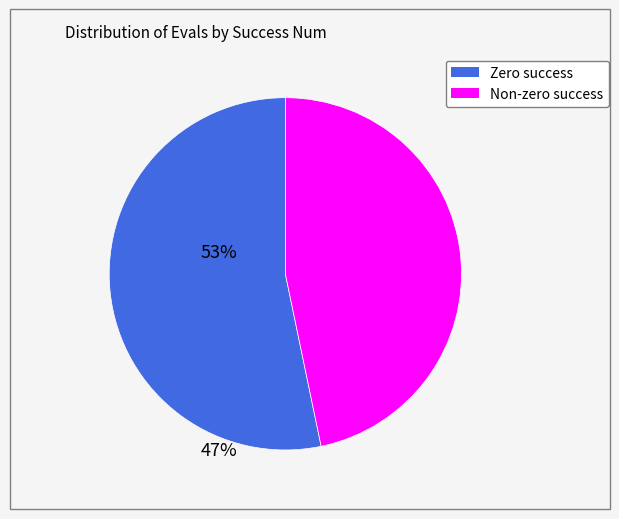

Is there any slice that represents more than half of the pie?

Yes